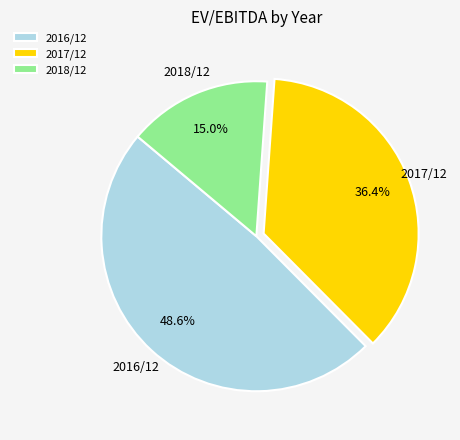

Do 2018/12 and 2016/12 together represent more than half of the pie?

Yes